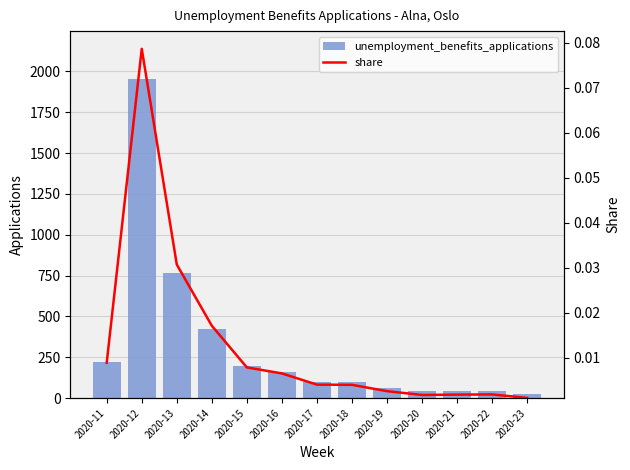

Which series has the widest spread of values?

unemployment_benefits_applications